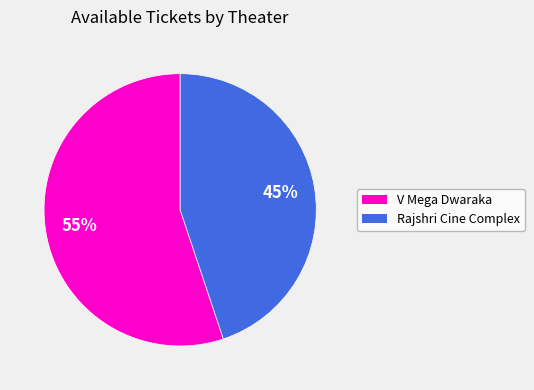

To the nearest percent, what is the difference between the largest and smallest slice percentages?

10%